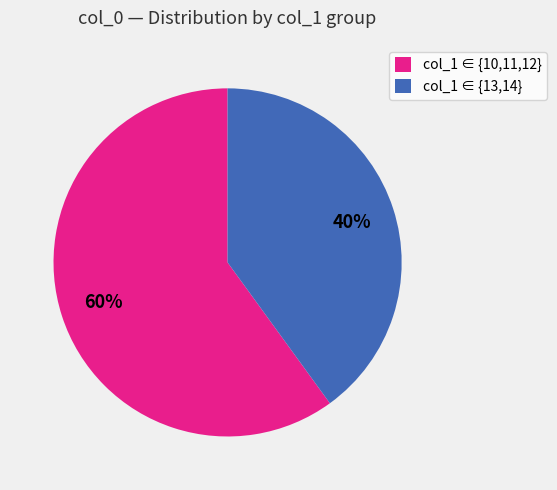

Is it true that col_1 ∈ {13,14} is 40% of the pie?

True